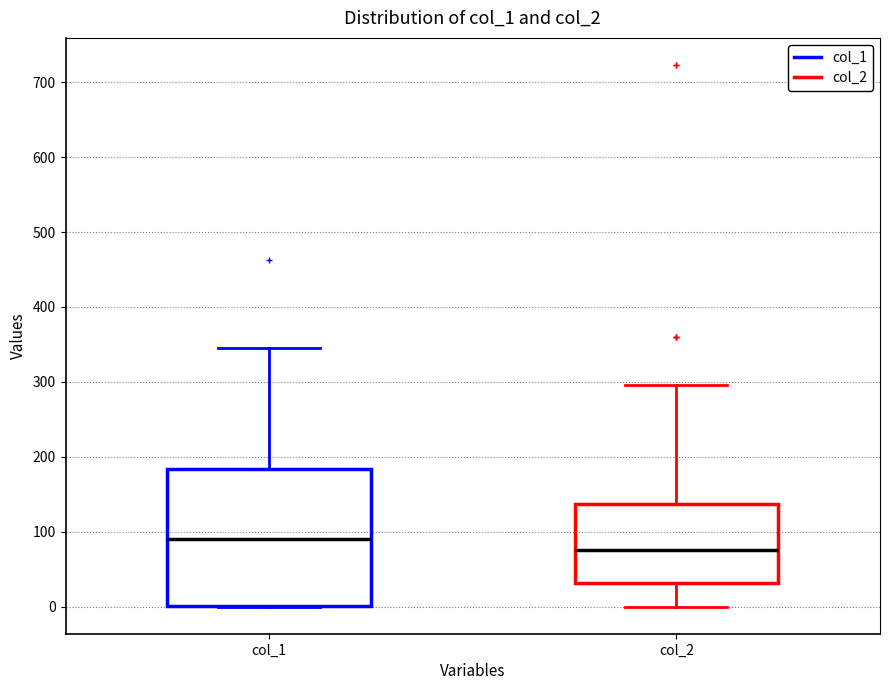

Which box is the tallest, from its lower edge to its upper edge?

col_1